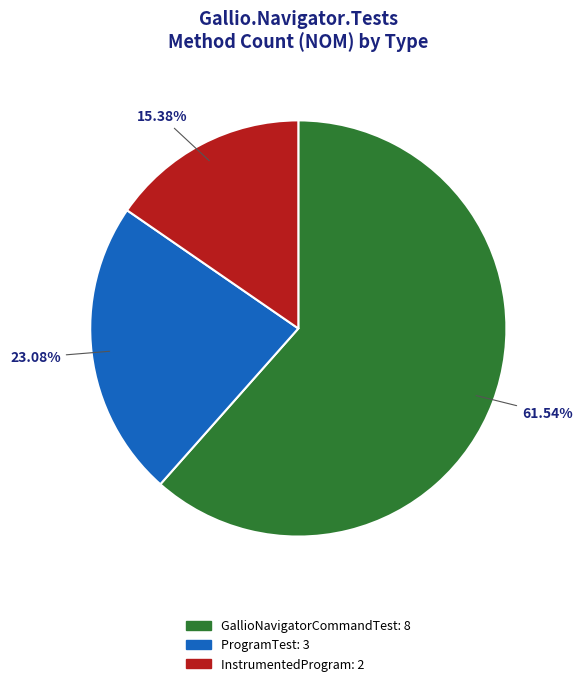

Does any single category account for the majority?

Yes